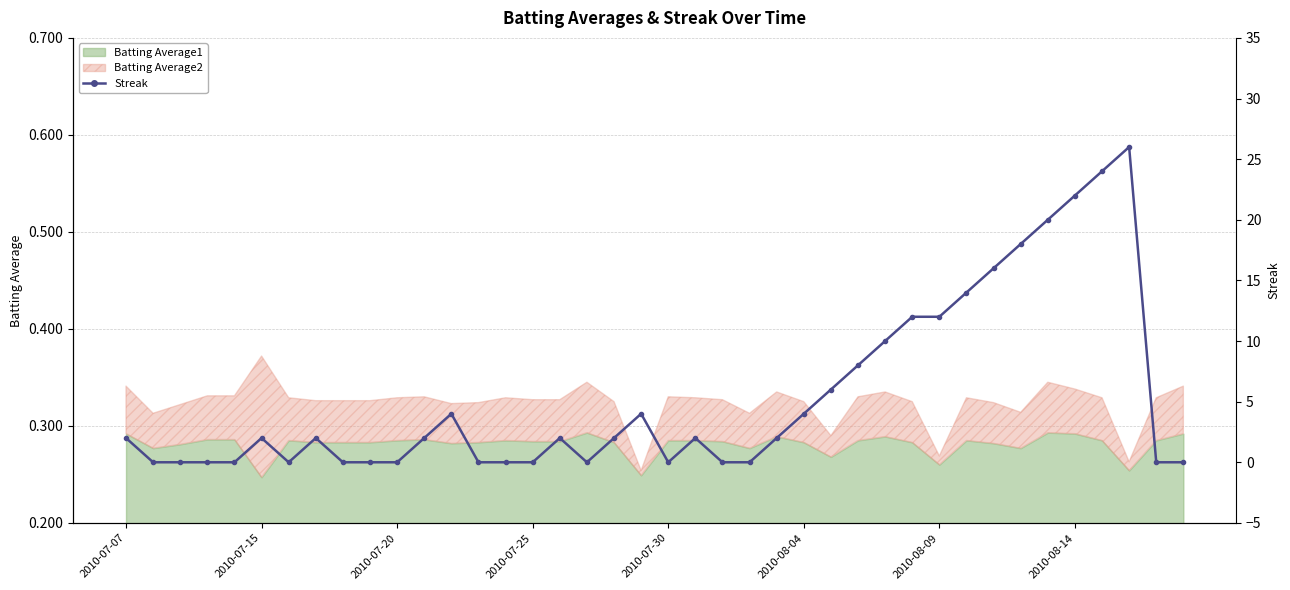

How many data points does each series have?

40